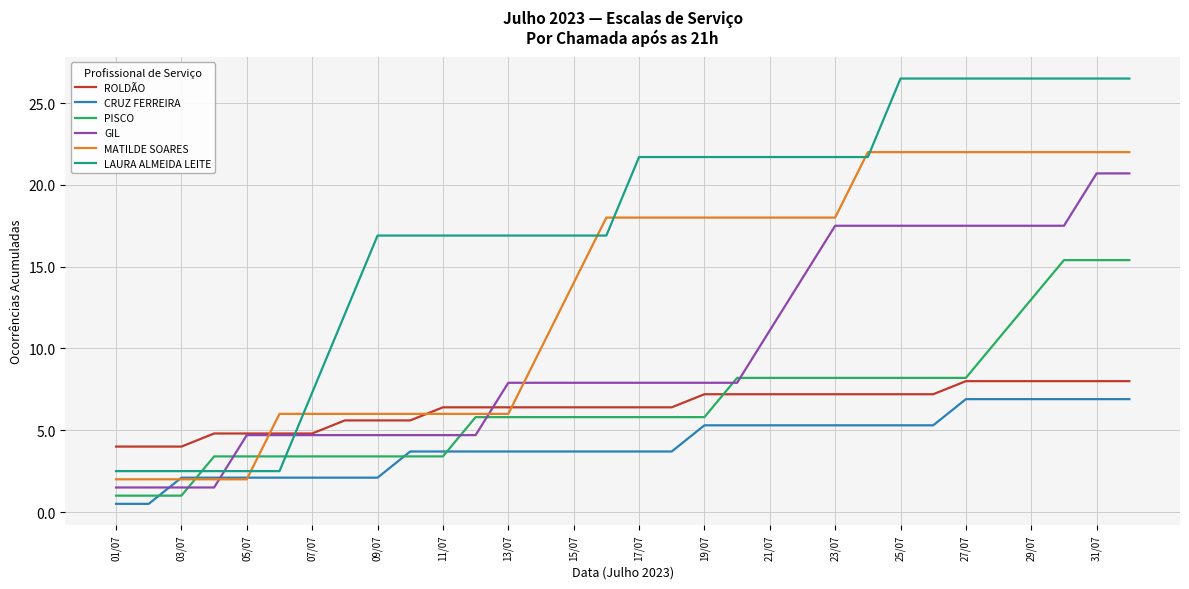

True or false: LAURA ALMEIDA LEITE and ROLDÃO cross at least once.

True